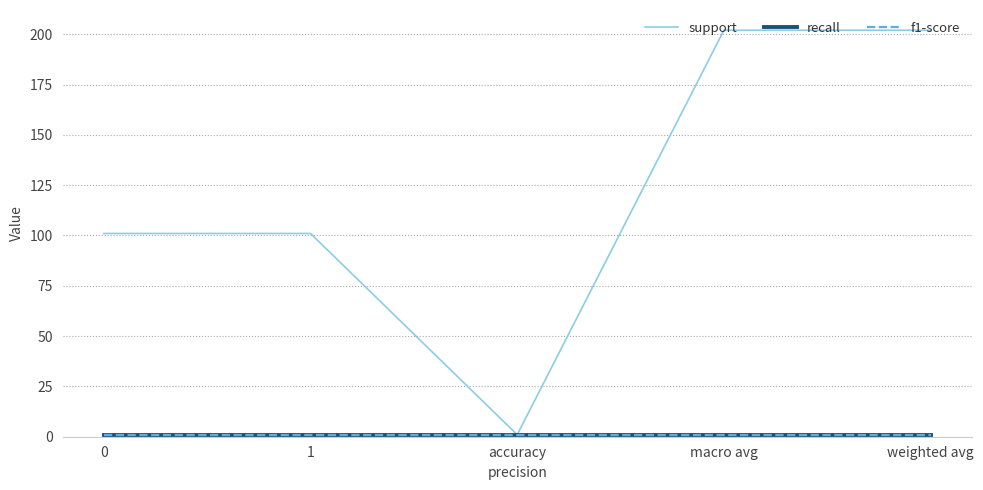

Does the chart have visible grid lines?

Yes